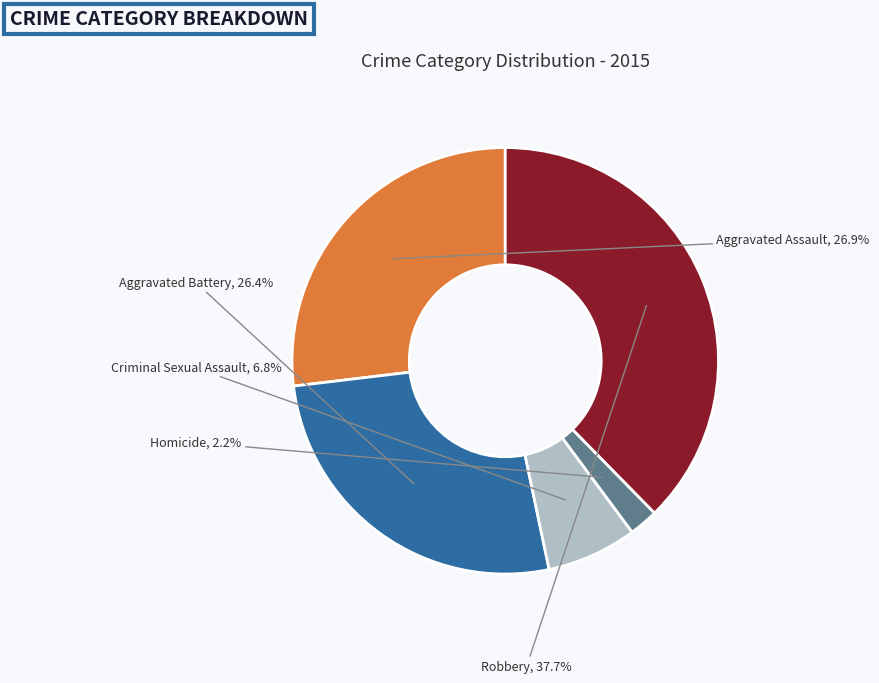

Which category has the smallest portion of the pie?

Homicide